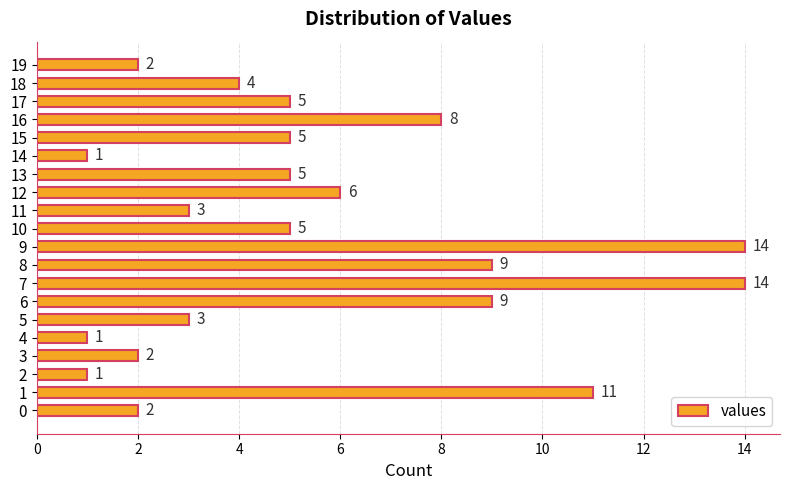

Where is the data nearest to the value 7?

12